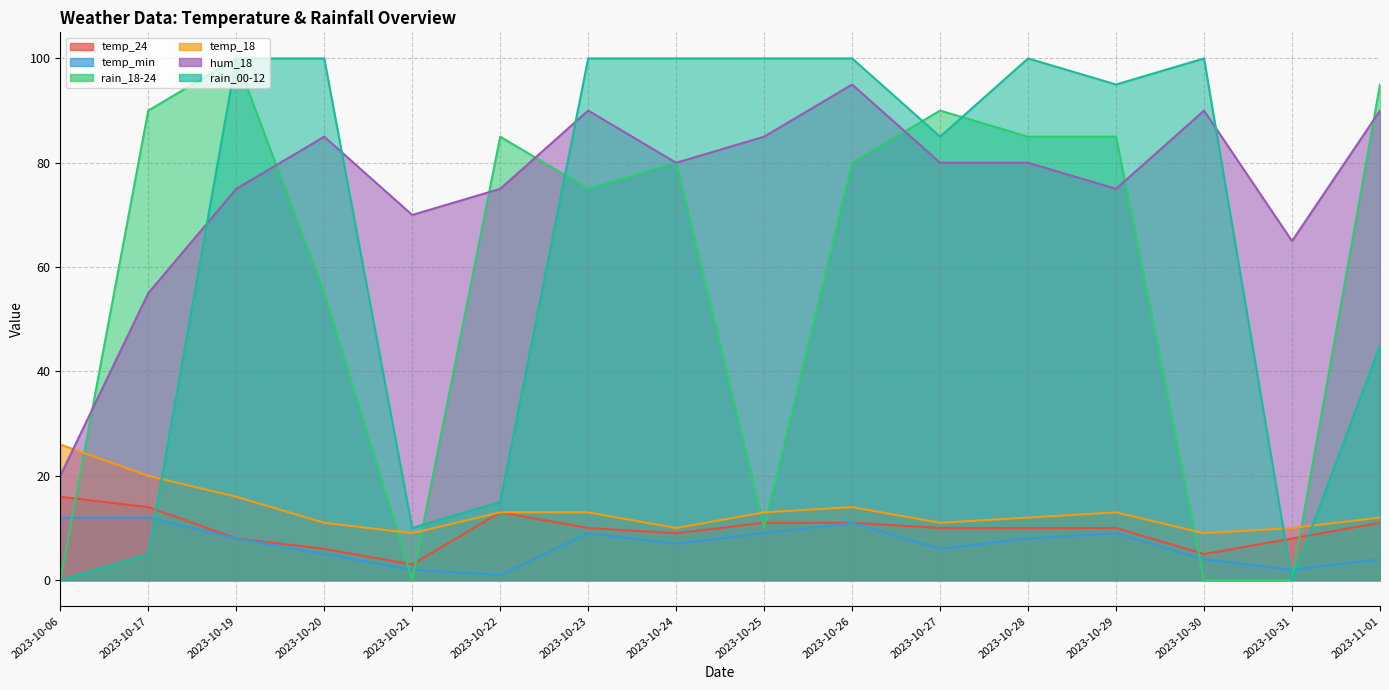

The value of temp_18 at 2023-10-17 is 6. True or false?

False